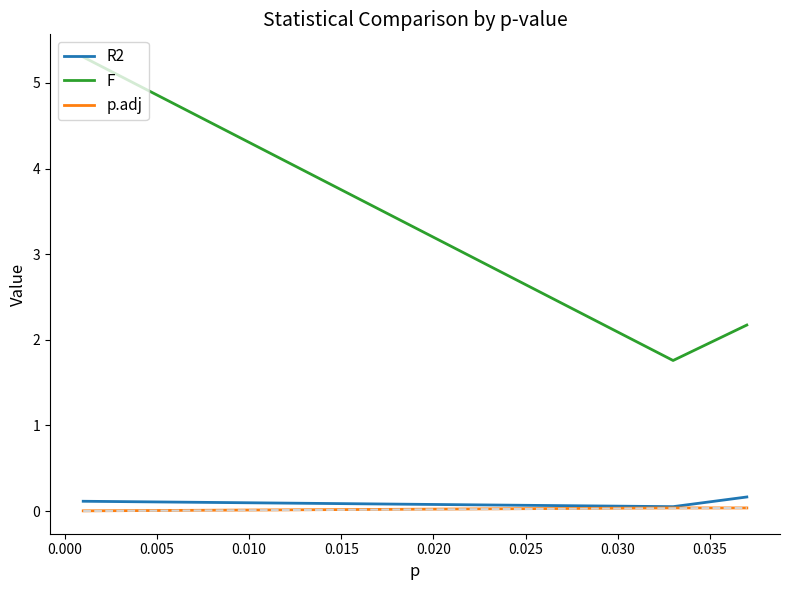

How many lines are shown in the chart?

3